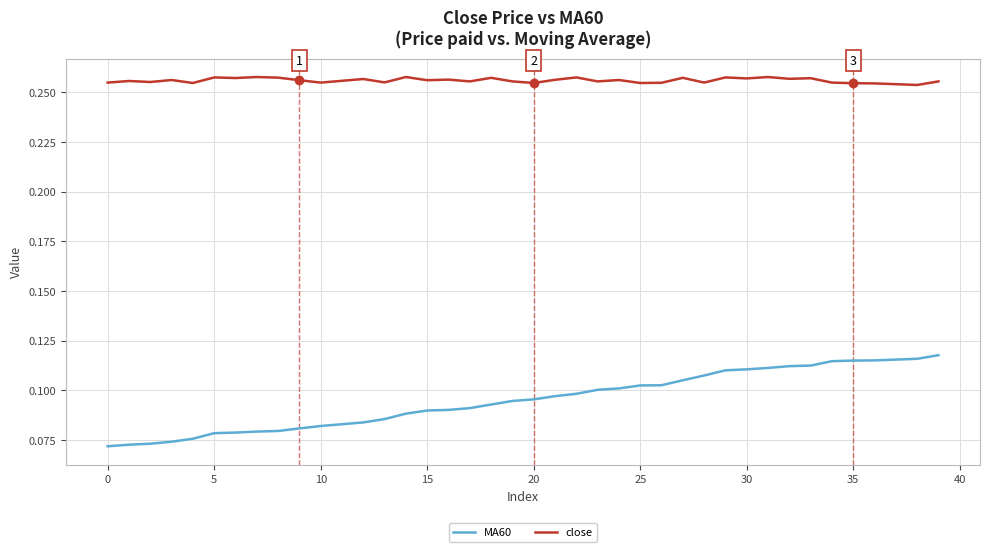

True or false: close and MA60 cross at least once.

False